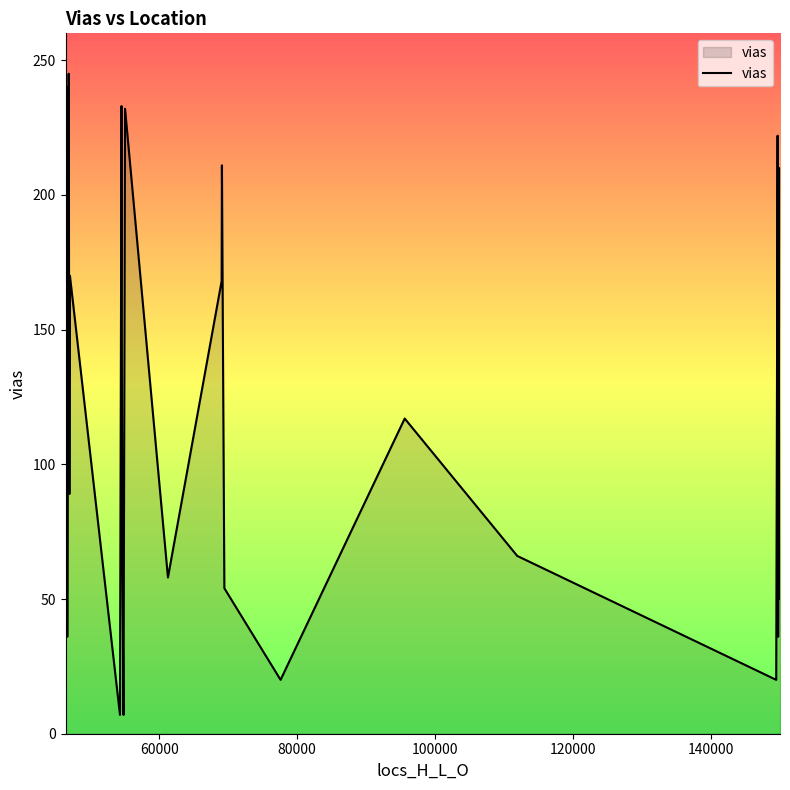

What is the smallest value displayed?

7